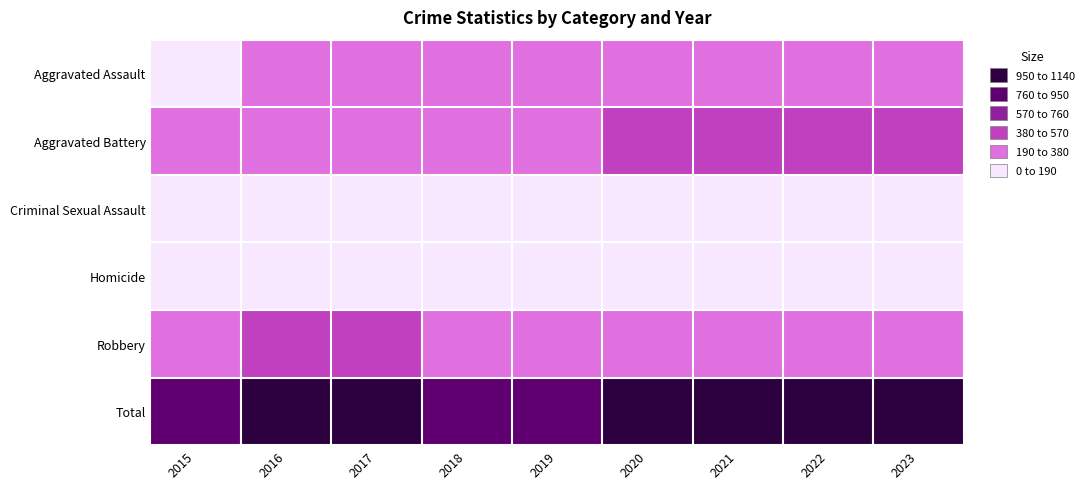

Which series has the widest spread of values?

Total